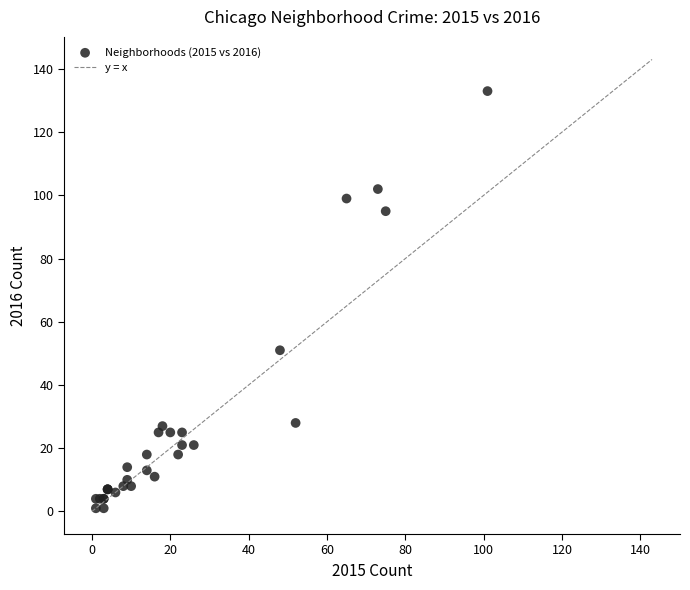

What Y value in the scatter plot is closest to 67?

51